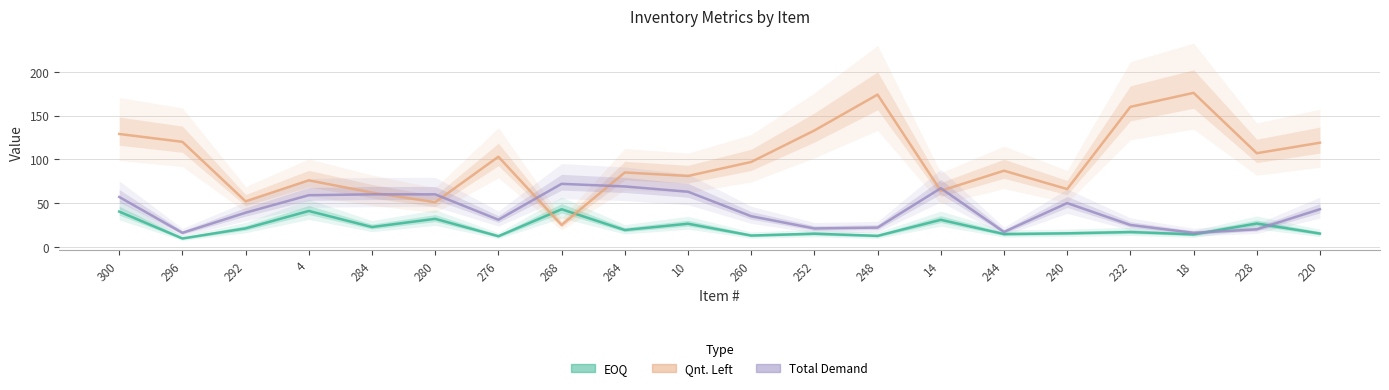

Rank the series by their average value, from lowest to highest.

EOQ, Total Demand, Qnt. Left